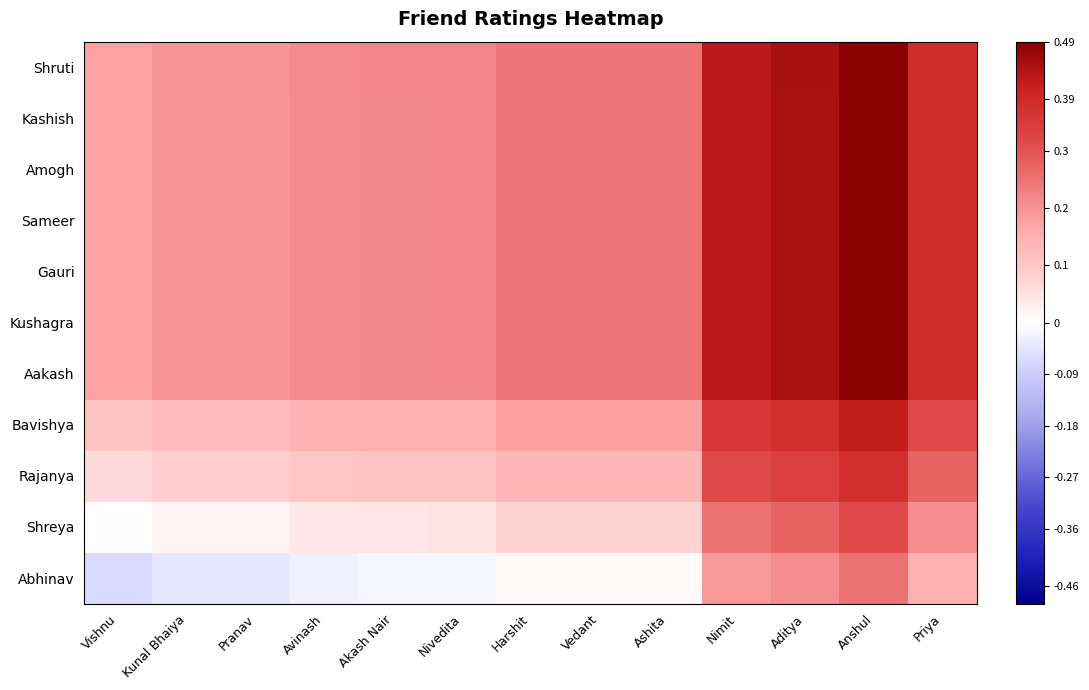

What is the greatest value displayed?

0.5